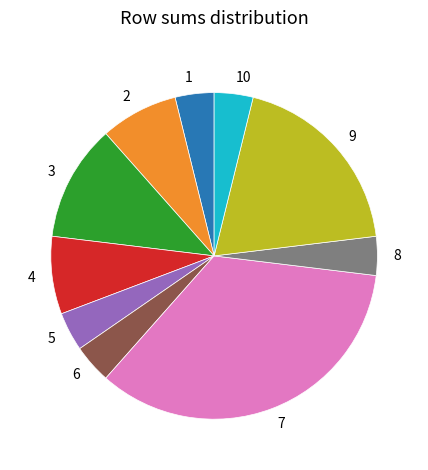

How many segments does this pie chart have?

10